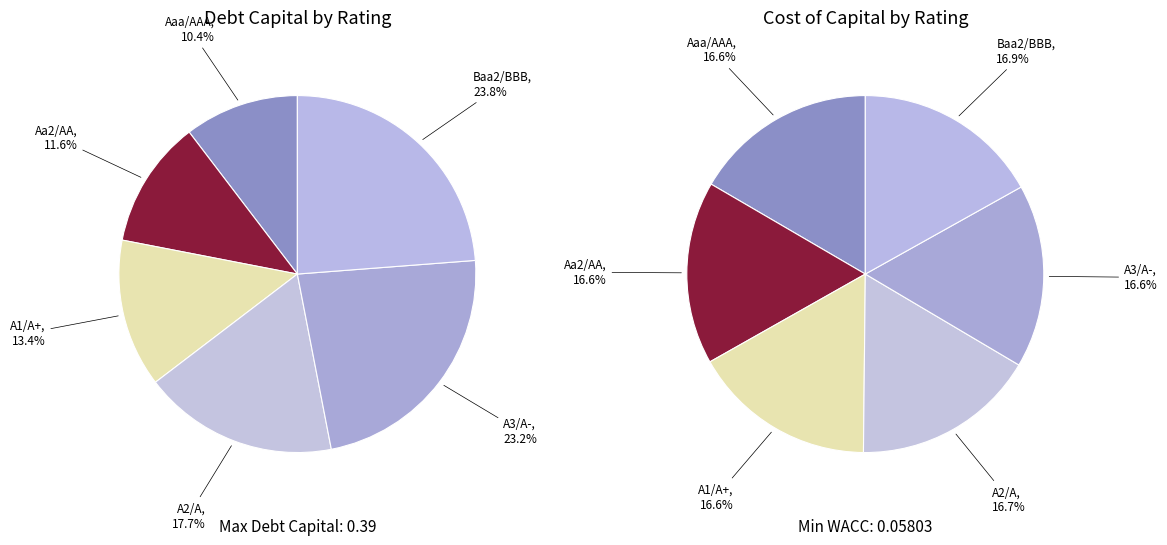

What is the smallest slice in the pie chart?

Aaa/AAA